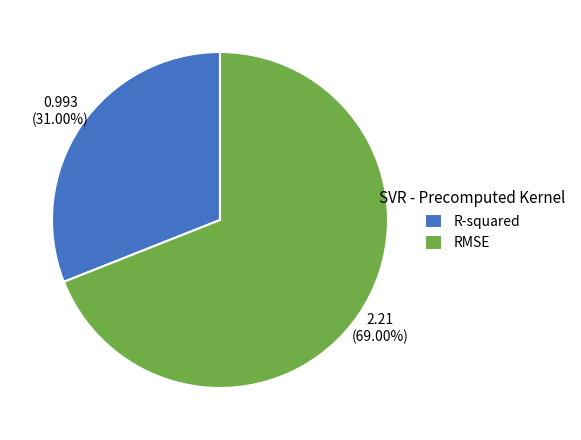

Which has a higher value, RMSE or R-squared?

RMSE